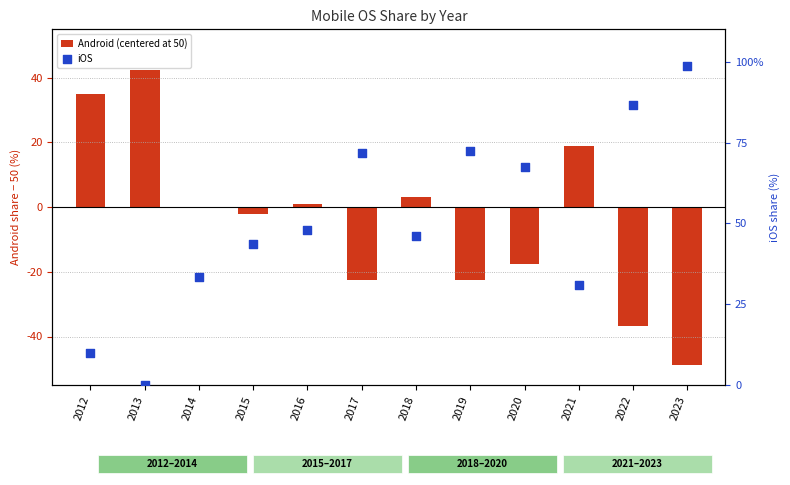

At how many categories does at least one series exceed 29?

12